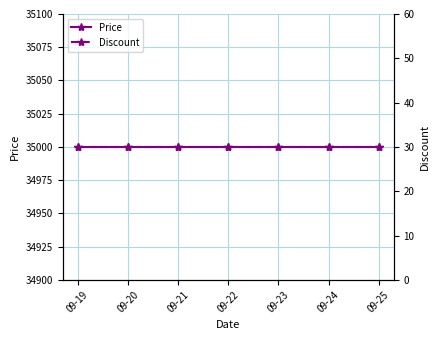

True or false: Price has a value of 55529 at 09-21.

False